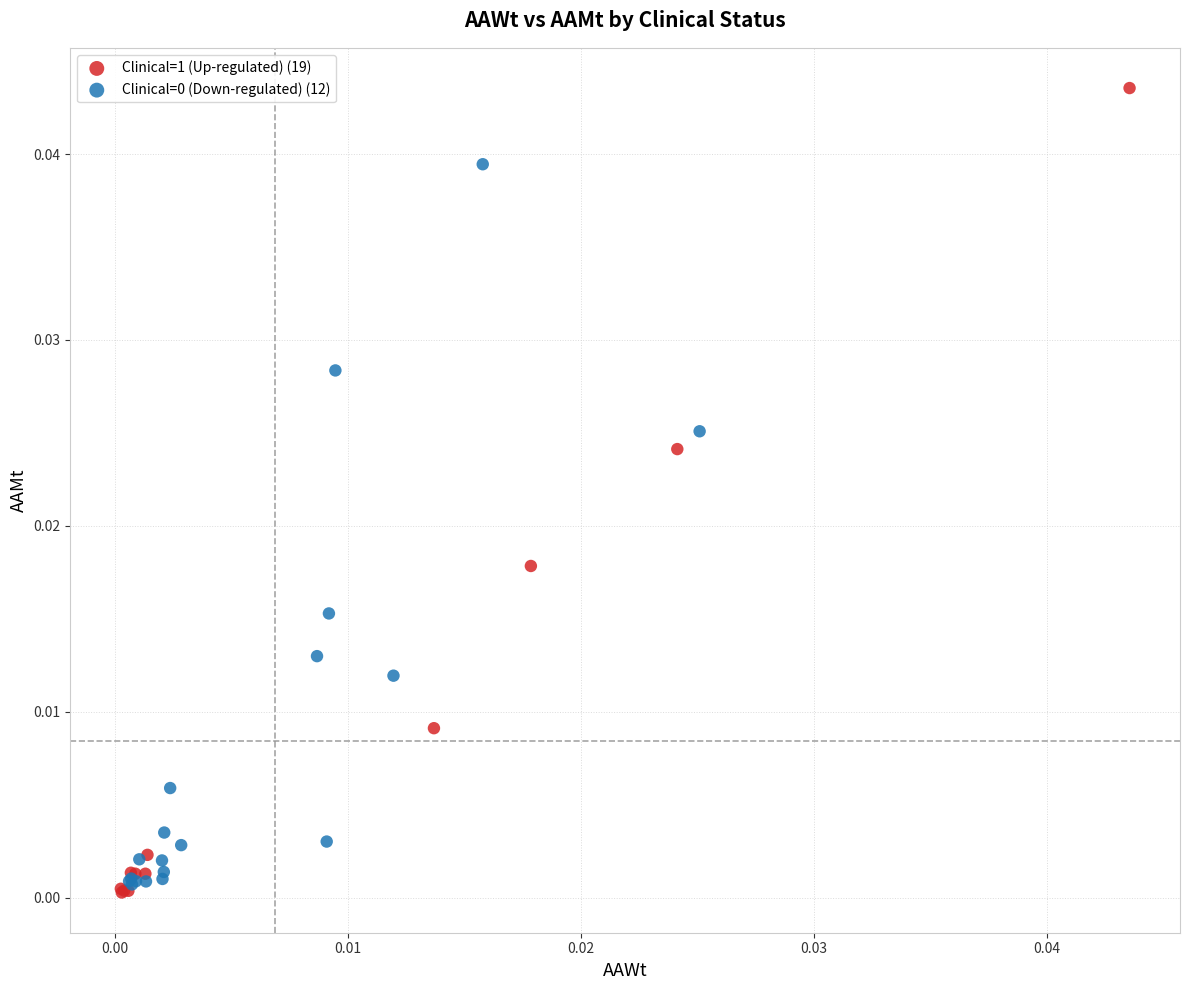

Which series reaches the maximum Y coordinate?

Clinical=1 (Up-regulated) (19)